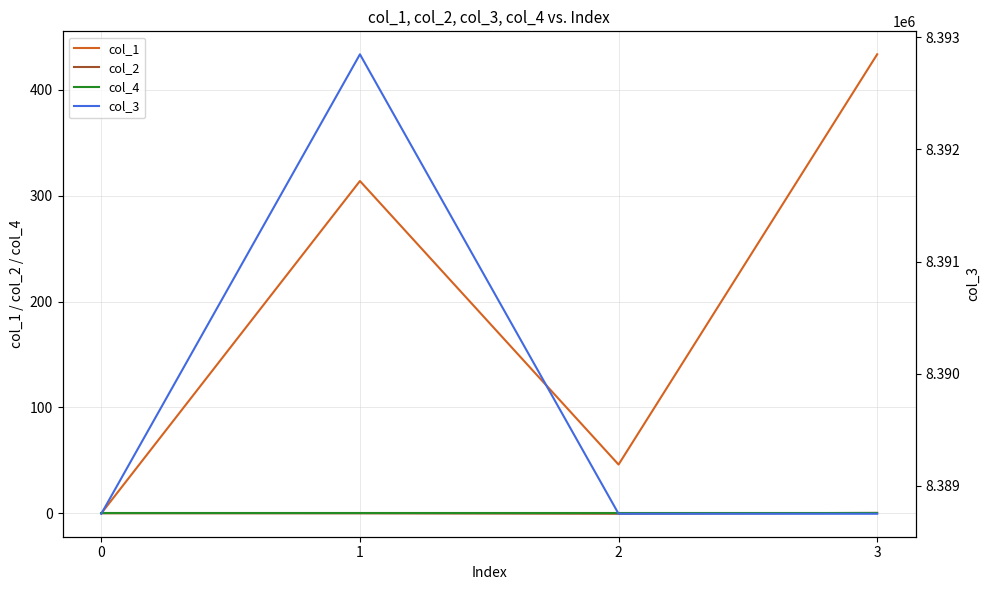

Reading right to left, list all the values displayed in this chart.

col_1: 433.7	46.1	314.0	0.0
col_2: 0.4	-0.4	-0.1	0.0
col_4: 0.0	0.0	0.0	0.0
col_3: 8388752.0	8388752.0	8392848.0	8388752.0